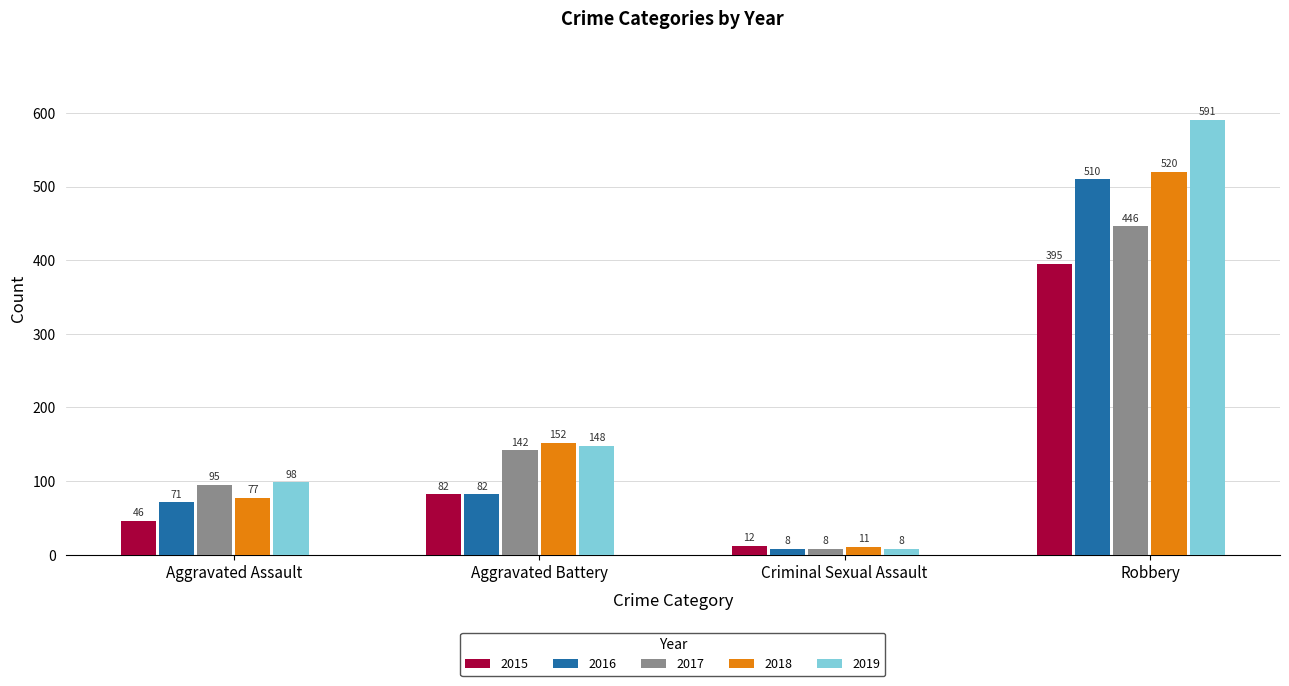

Reading right to left, list all the values displayed in this chart.

2015: 395	12	82	46
2016: 510	8	82	71
2017: 446	8	142	95
2018: 520	11	152	77
2019: 591	8	148	98